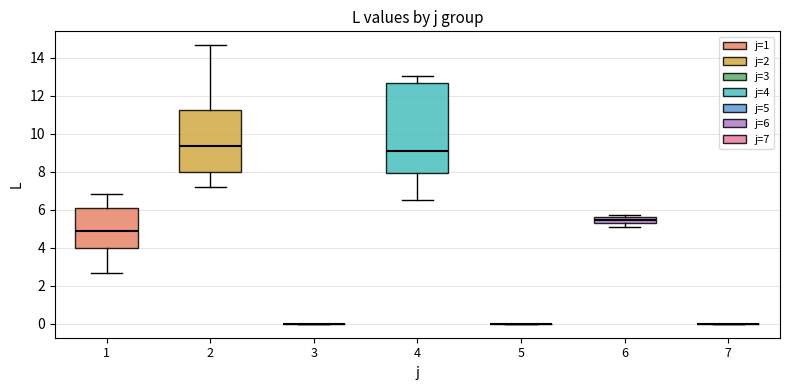

Comparing the boxes themselves (not the whiskers), which one is the tallest?

4